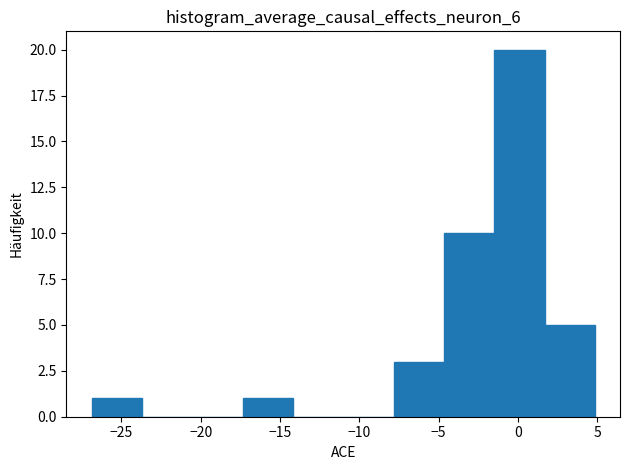

Reading left to right, transcribe this chart: for each bar, give the range it covers on the x-axis and its height. Neither the bar edges nor the heights are printed on the chart, so give them approximately, as read against the axes.

-27.0 to -23.5: 1
-23.5 to -20.5: 0
-20.5 to -17.5: 0
-17.5 to -14.0: 1
-14.0 to -11.0: 0
-11.0 to -8.0: 0
-8.0 to -4.5: 3
-4.5 to -1.5: 10
-1.5 to 1.5: 20
1.5 to 5.0: 5